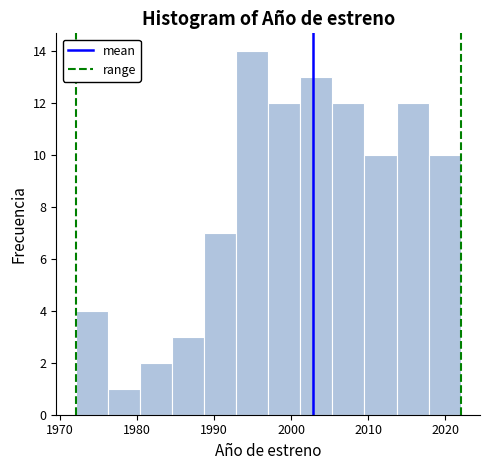

What is the height of the bar covering 2001 to 2005 on the x-axis? Neither the bar edges nor the heights are printed on the chart, so give them approximately, as read against the axes.

13